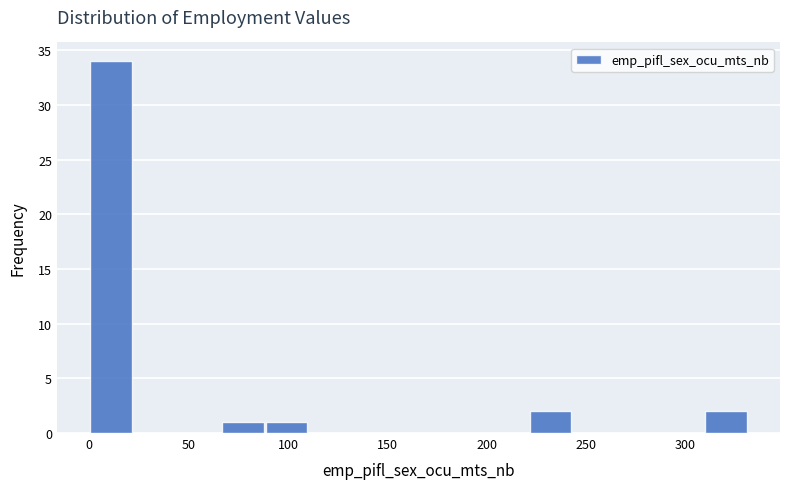

Reading left to right, transcribe this chart: for each bar, give the range it covers on the x-axis and its height. Neither the bar edges nor the heights are printed on the chart, so give them approximately, as read against the axes.

0 to 20: 34
20 to 45: 0
45 to 65: 0
65 to 90: 1
90 to 110: 1
110 to 135: 0
135 to 155: 0
155 to 175: 0
175 to 200: 0
200 to 220: 0
220 to 245: 2
245 to 265: 0
265 to 290: 0
290 to 310: 0
310 to 330: 2